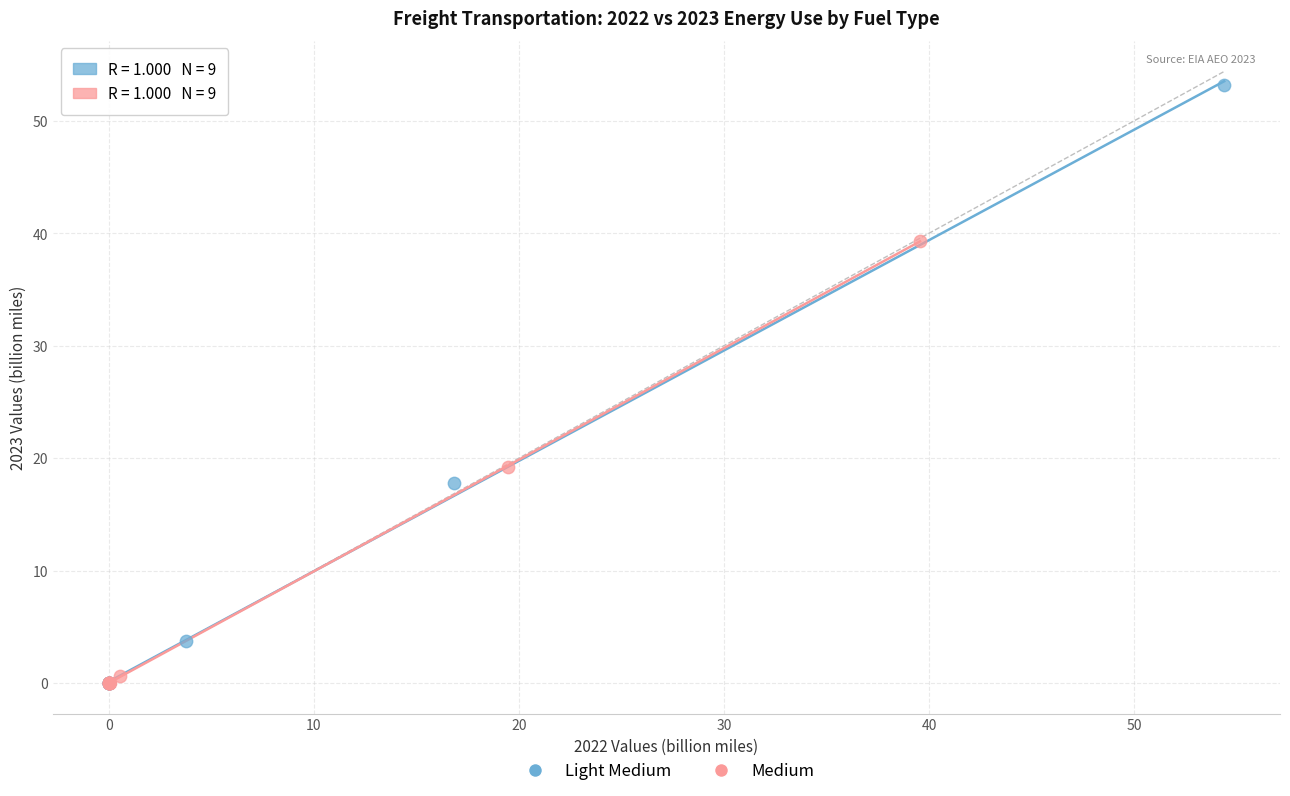

Which series has the widest spread of Y values?

Light Medium